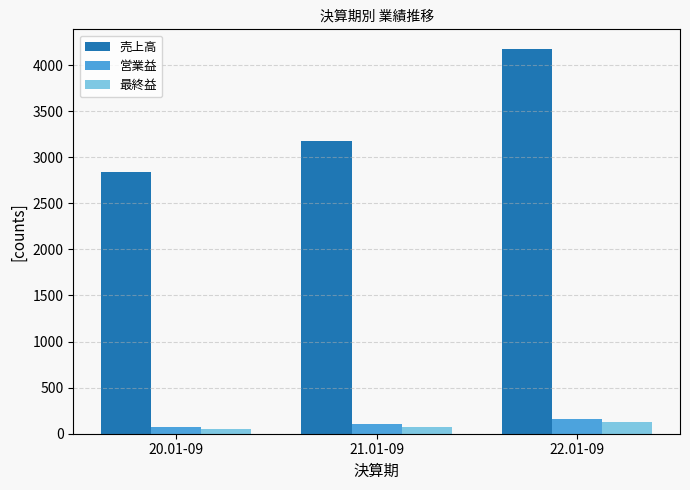

What is the spread (max minus min) of values at 21.01-09?

3103